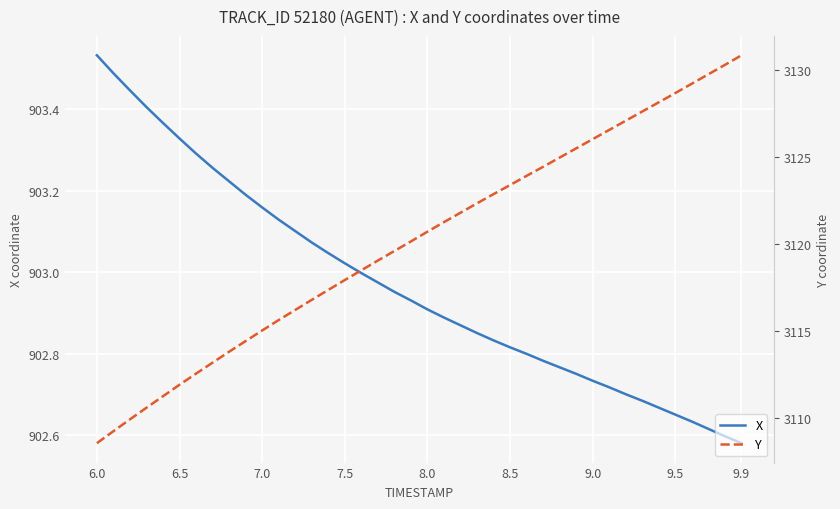

What is the difference between the maximum and minimum values in the X series?

1.0